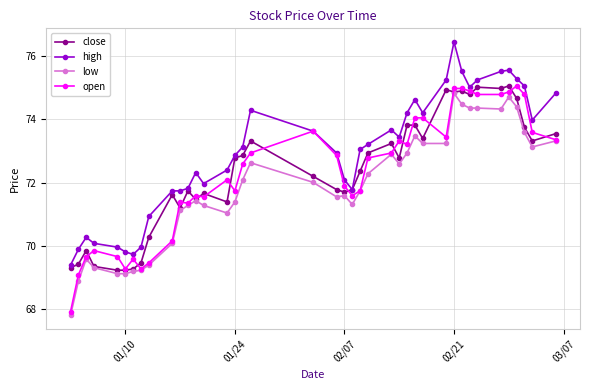

Which series has the widest spread of values?

open